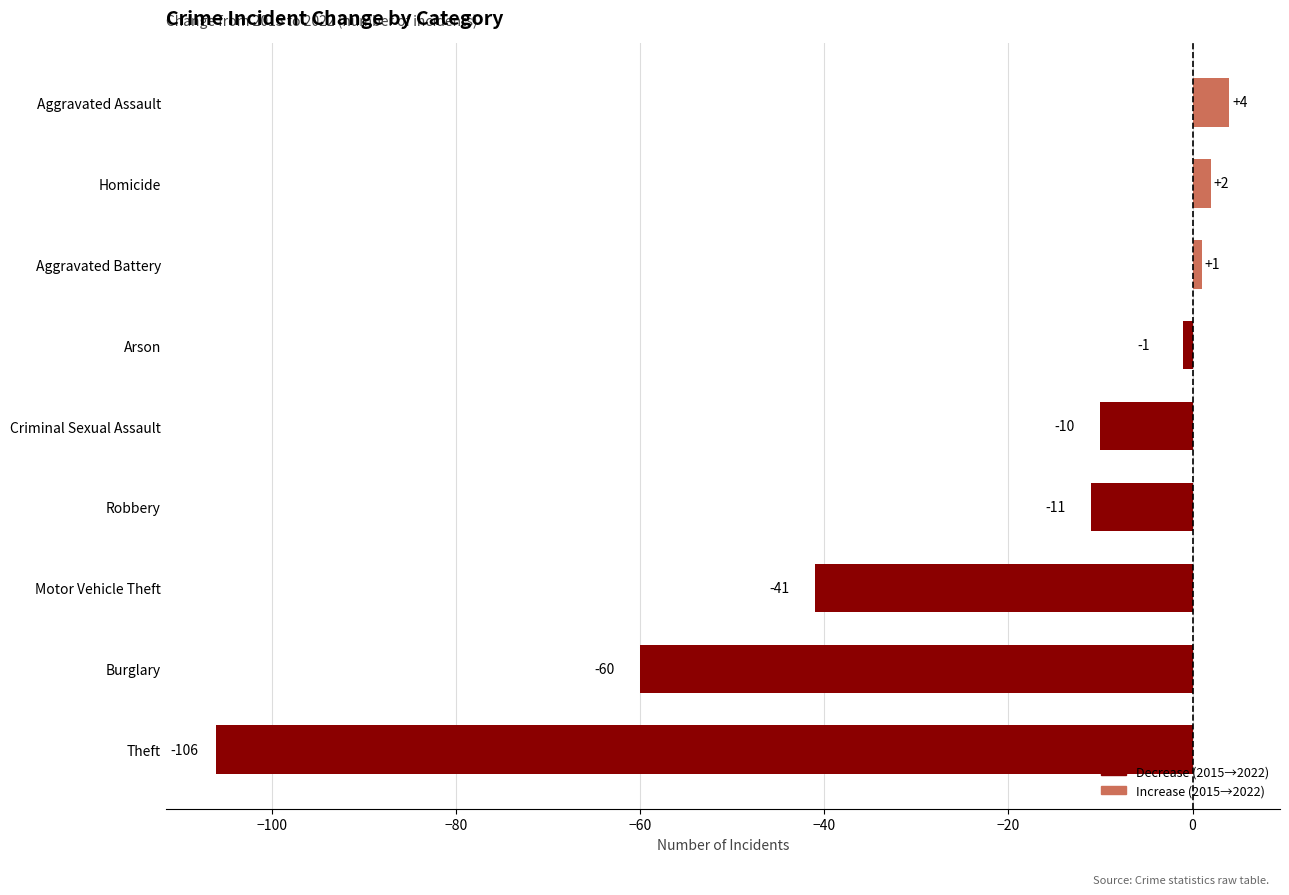

What is the average value?

-25